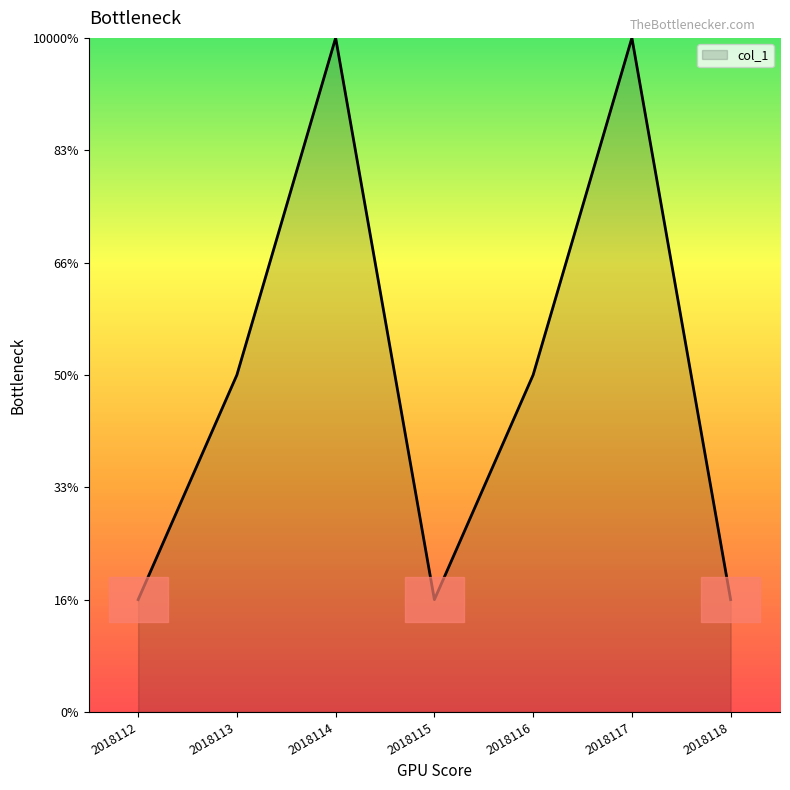

What is the difference between the values at 2018114 and 2018115?

5